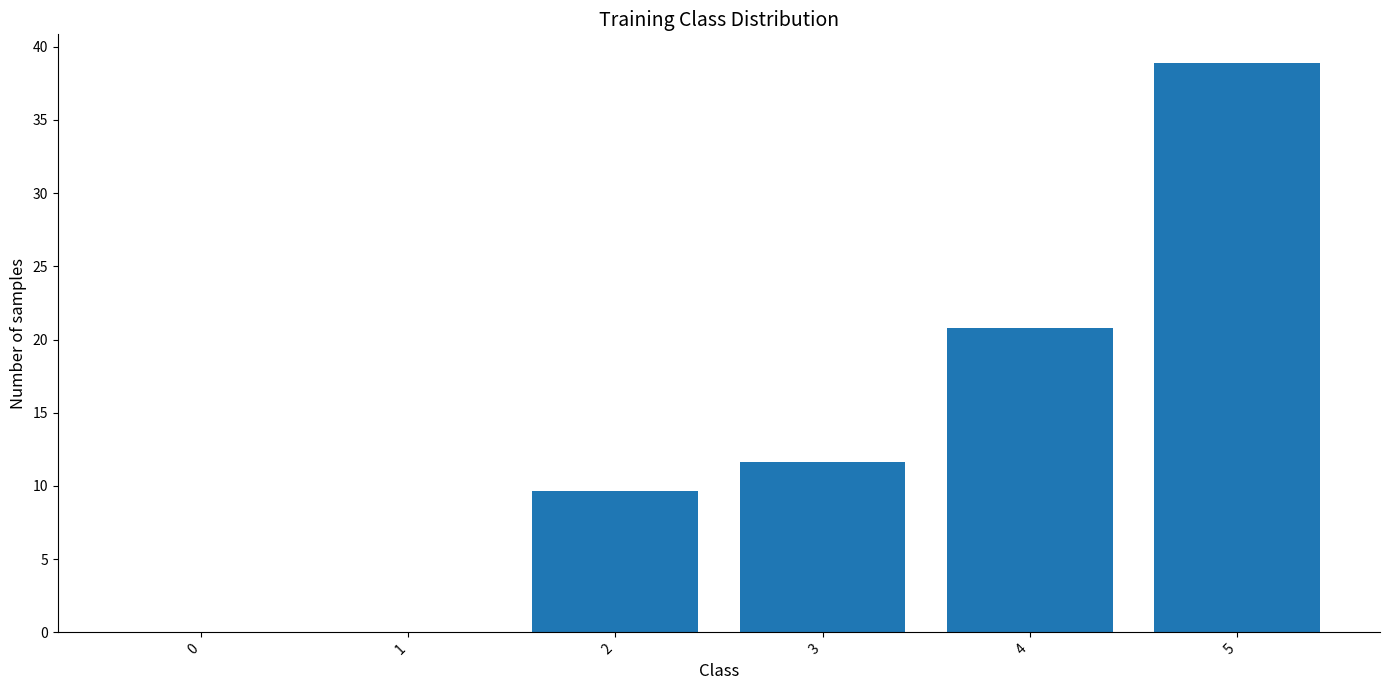

What is the change in value from 1 to 5?

+38.9